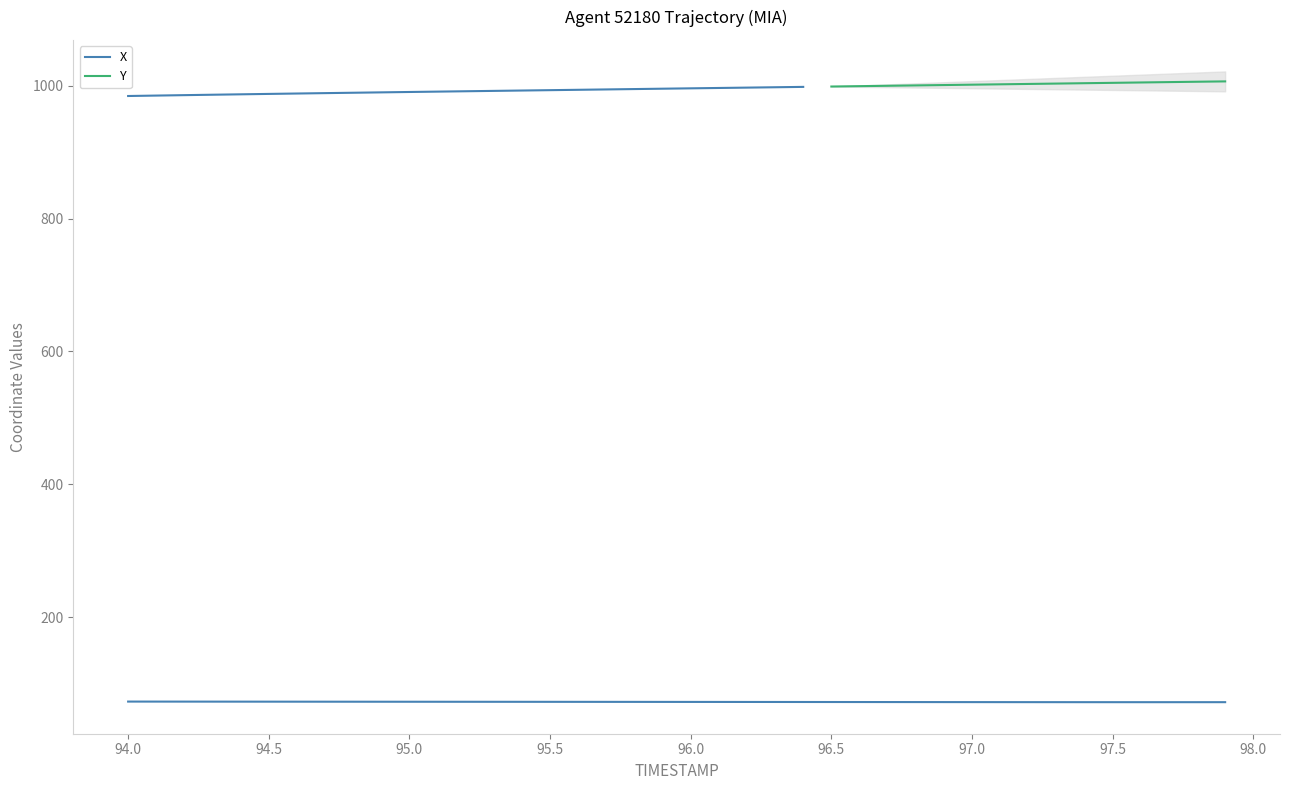

What is the change in value from 95.0 to 97.5?

-0.7